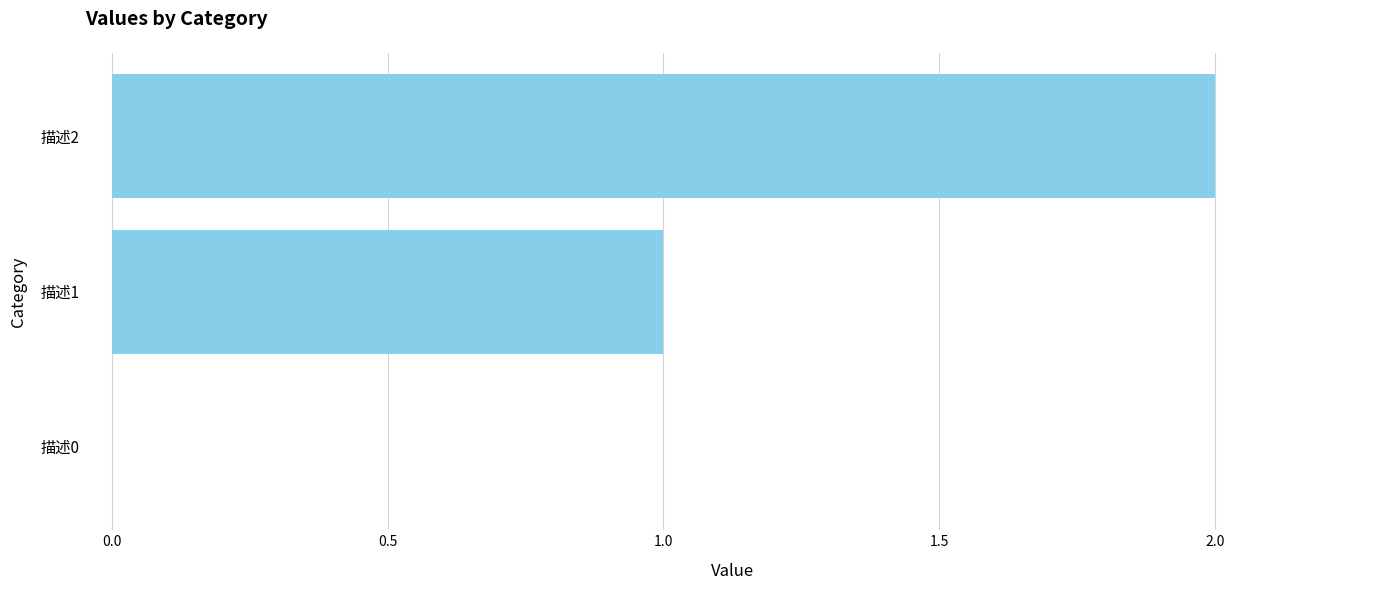

What is the average value?

1